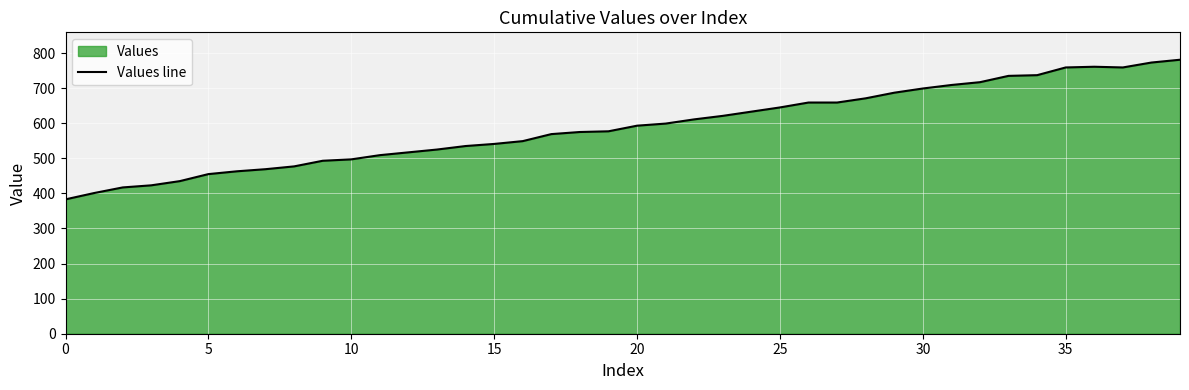

True or false: the data shows 781 at 39.

True